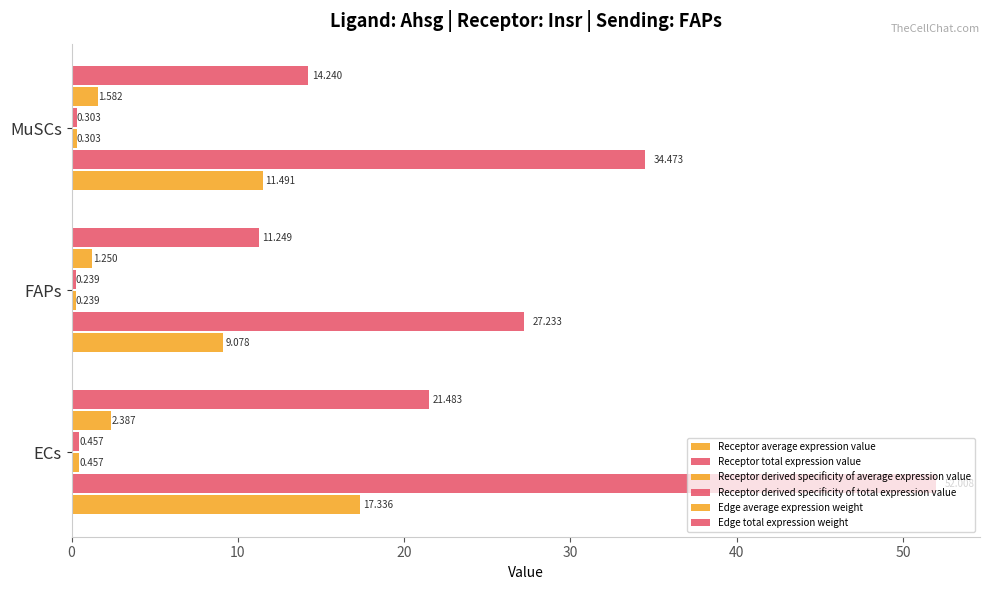

At how many categories does at least one series exceed 4?

3